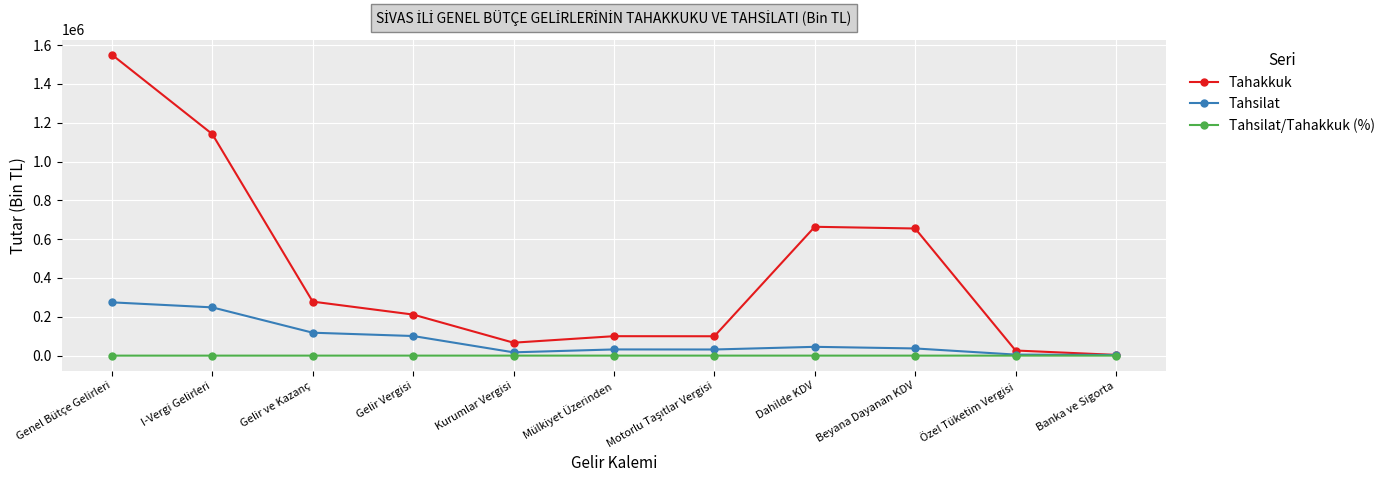

Rank the series at Gelir Vergisi from lowest to highest value.

Tahsilat/Tahakkuk (%), Tahsilat, Tahakkuk